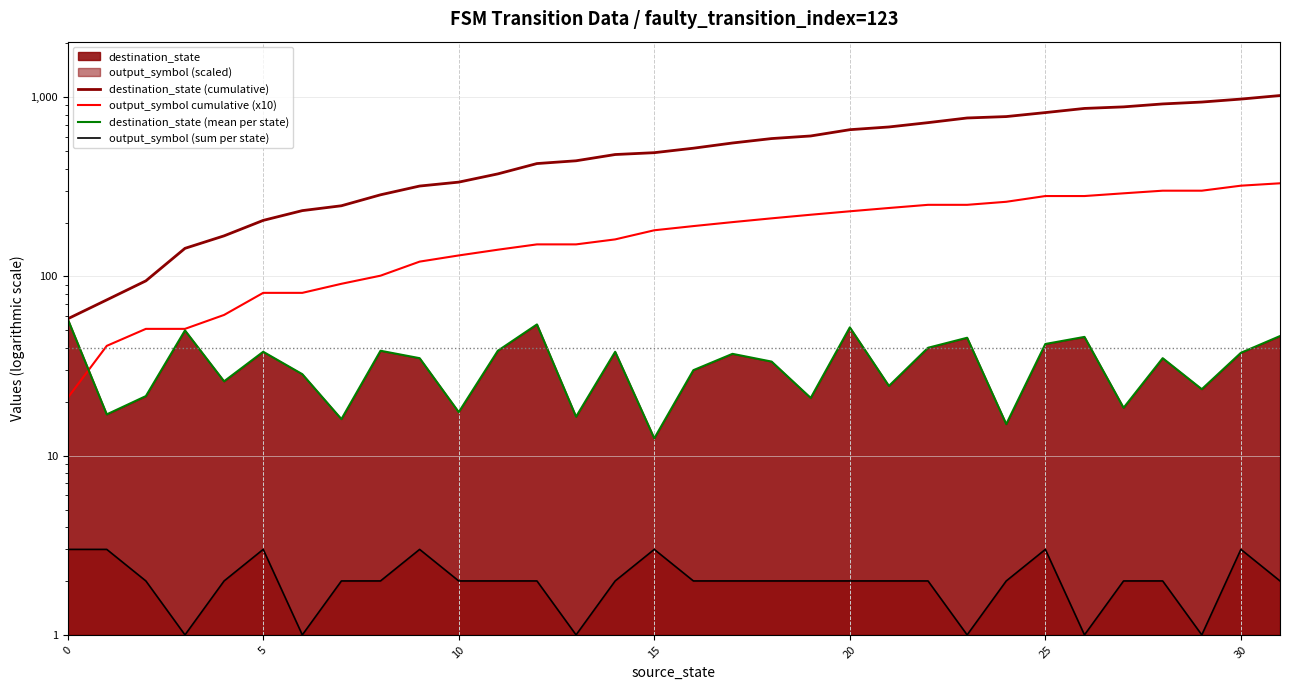

What is the maximum value shown in the chart?

1022.0